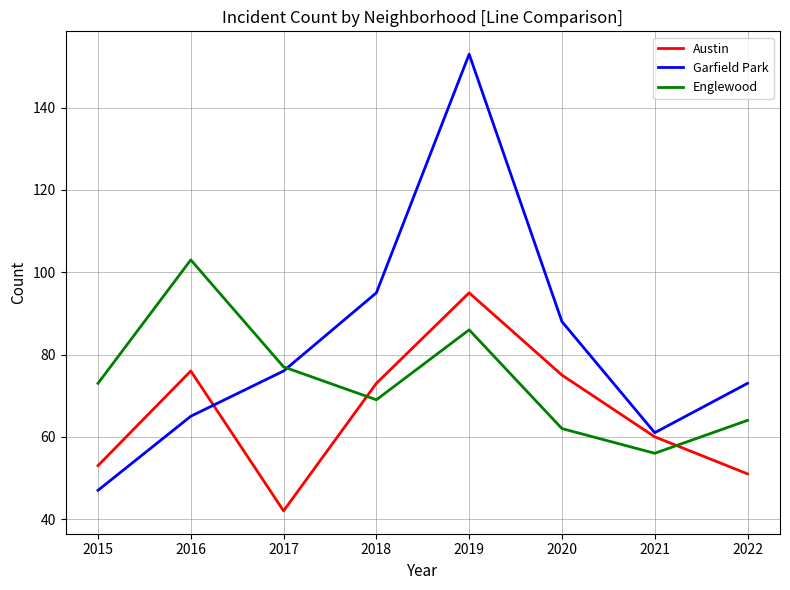

What is the sum of all Englewood values?

590